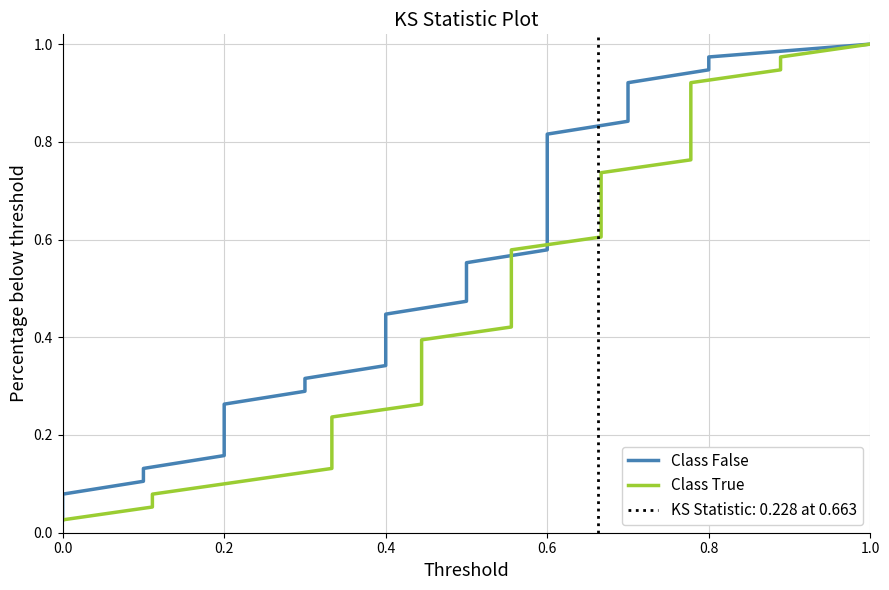

Is this an area chart (filled region under the line)?

No